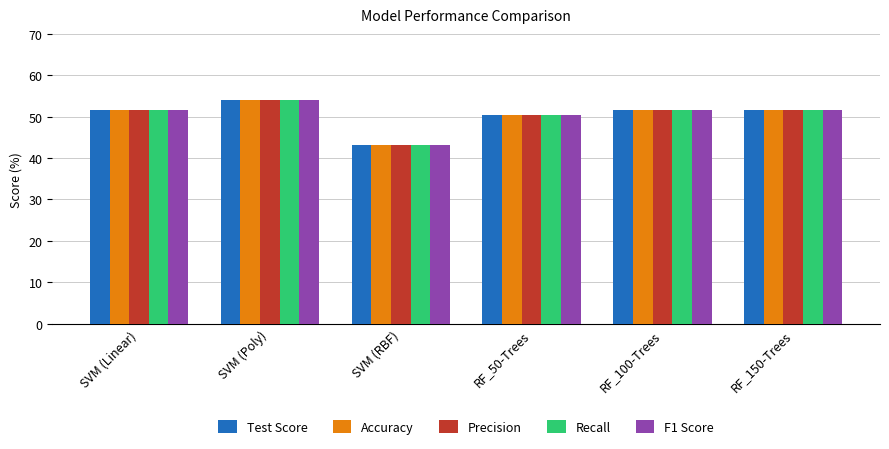

What is the label of the 4th bar from the left?

RF_50-Trees